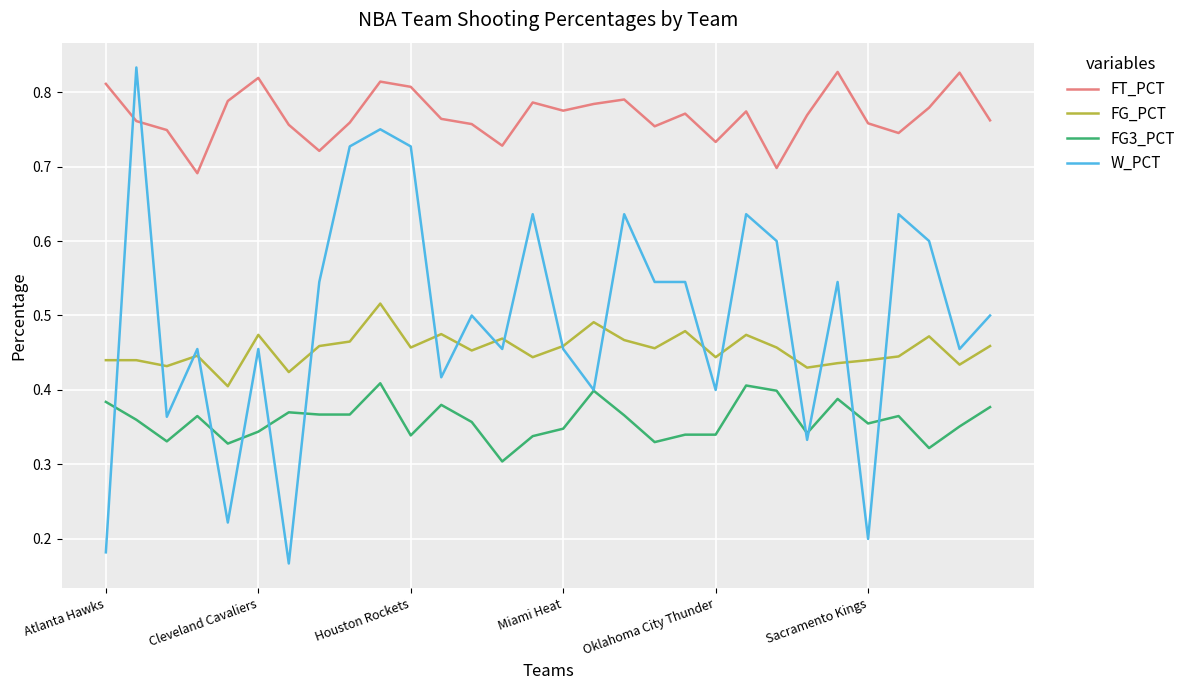

Rank the series by their maximum value, from lowest to highest.

FG3_PCT, FG_PCT, FT_PCT, W_PCT